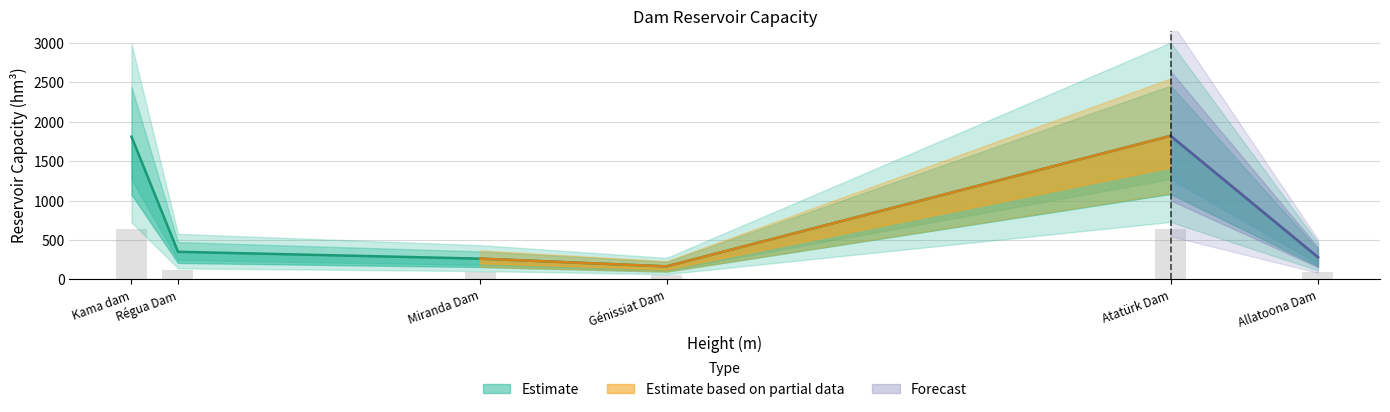

What is the change in value from Miranda Dam to Atatürk Dam?

+1557